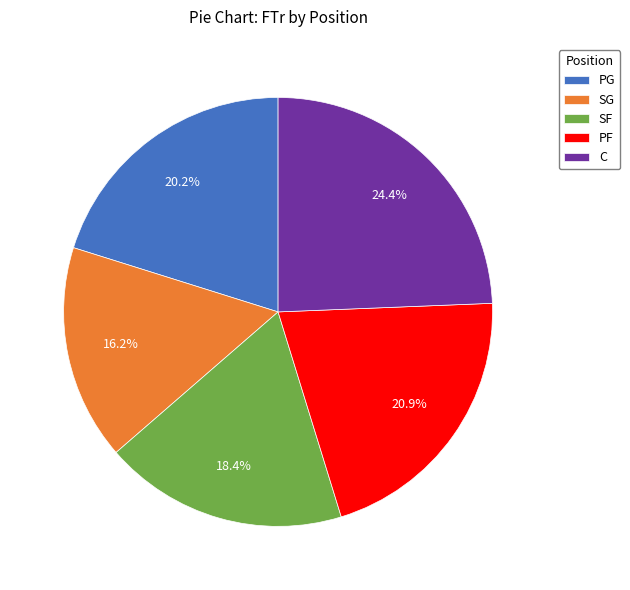

Is there a majority slice in this chart?

No